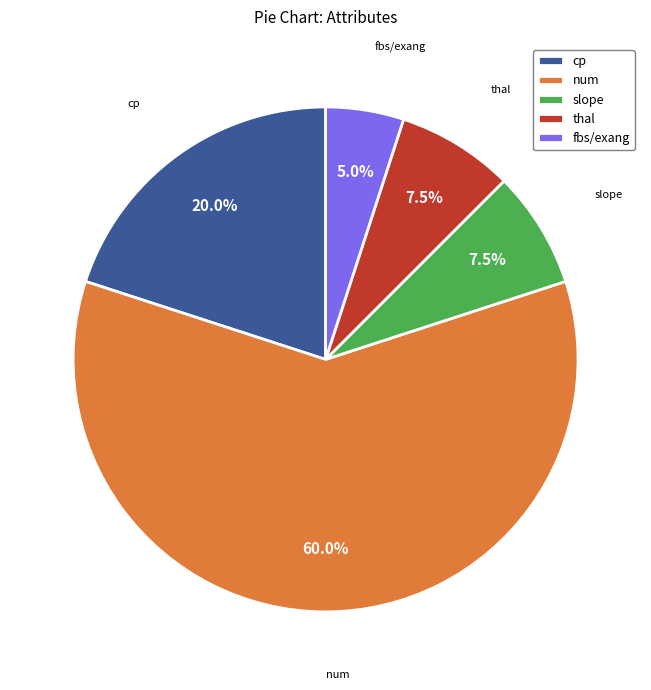

What is the majority slice?

num